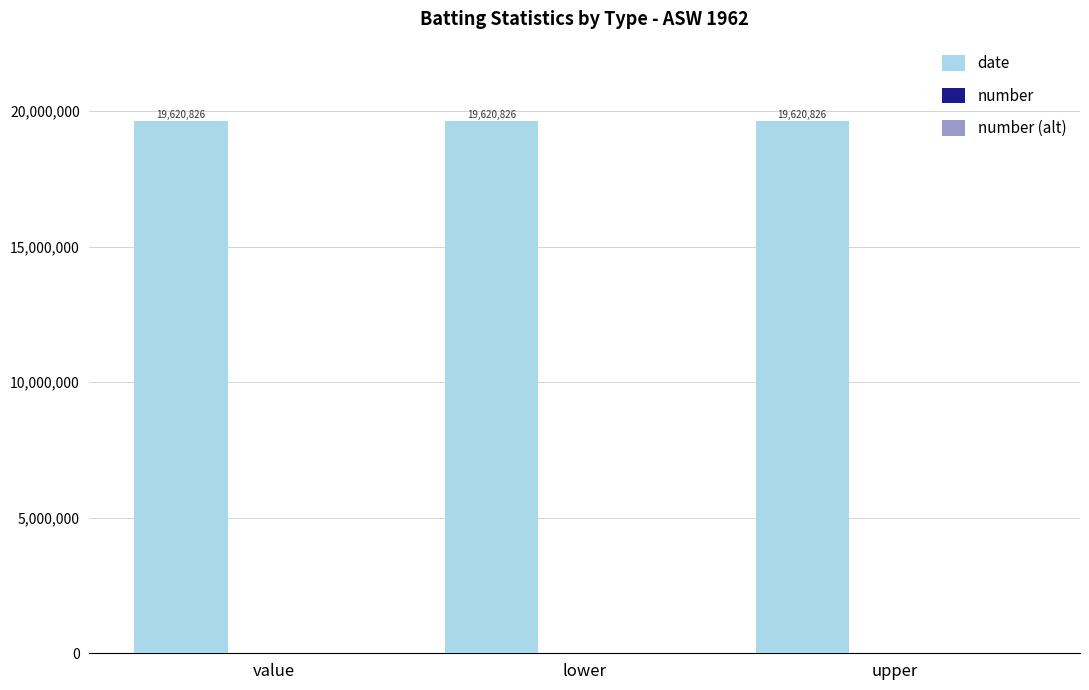

The value of number at upper is 0. True or false?

True